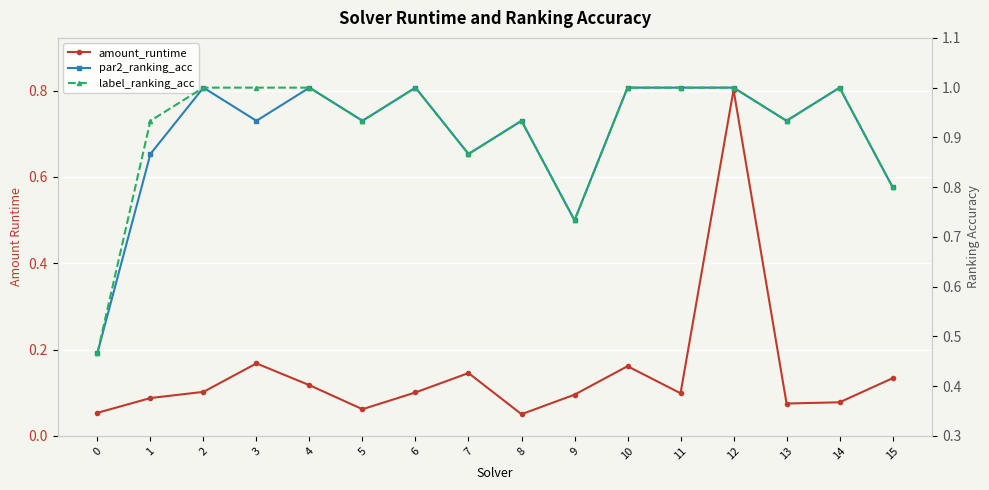

True or false: amount_runtime and label_ranking_acc cross at least once.

False